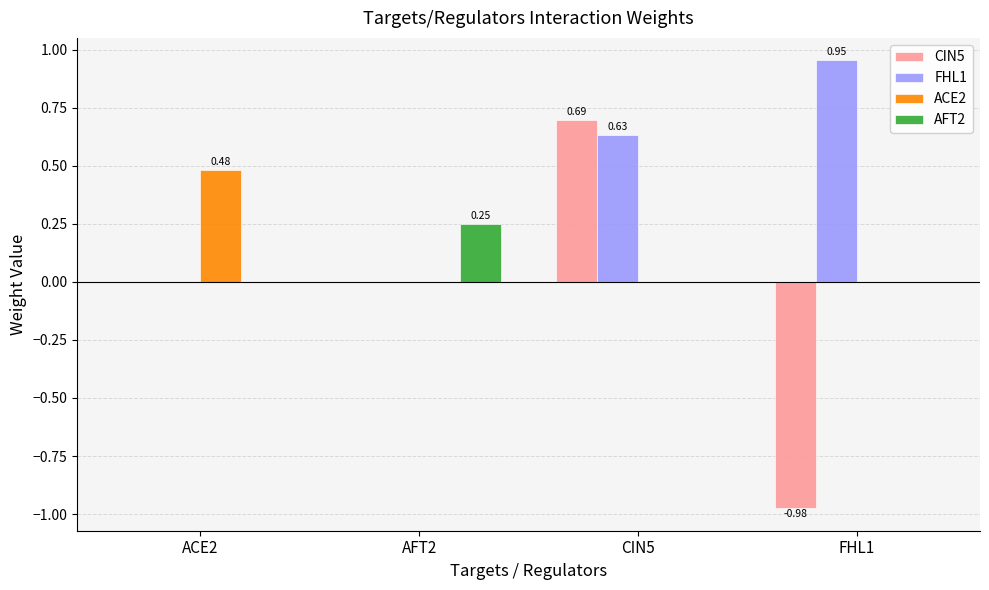

What is the sum of all ACE2 values?

0.5